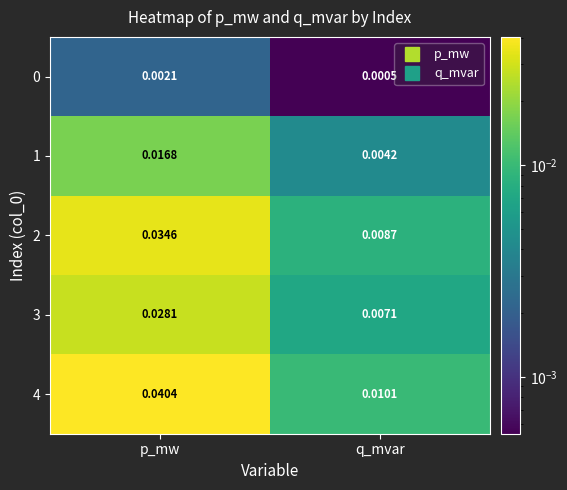

Is the value of 2 at q_mvar greater than the value of 0 at p_mw?

Yes